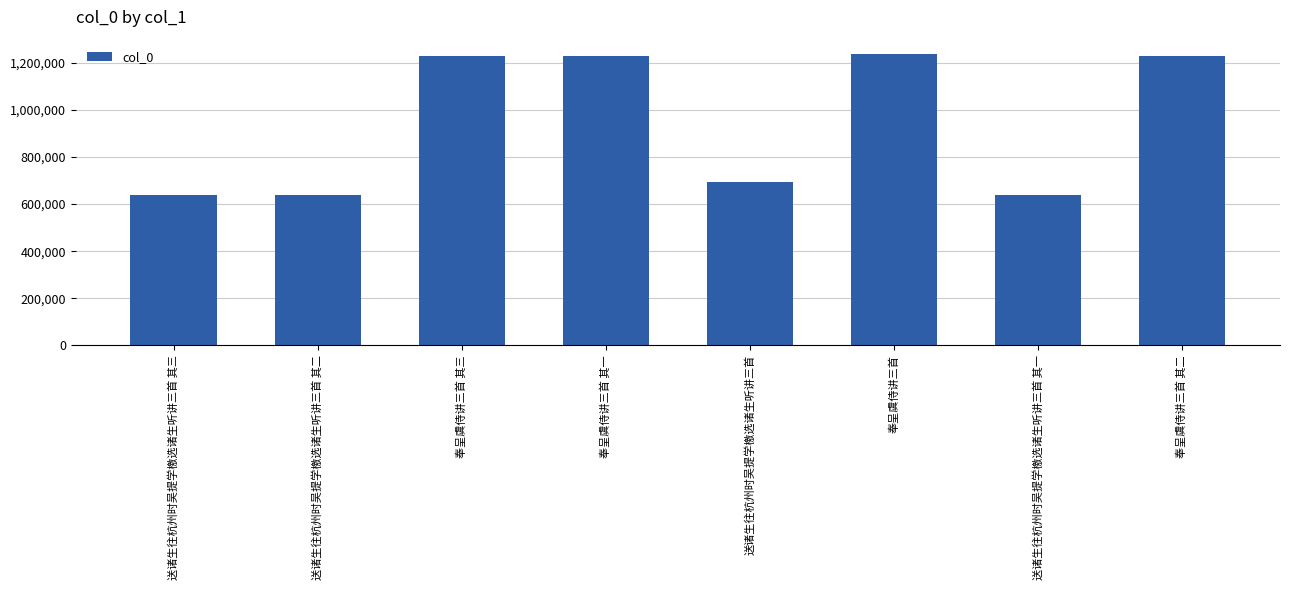

The chart shows a value of 2202351 at 奉呈虞侍讲三首 其二. True or false?

False